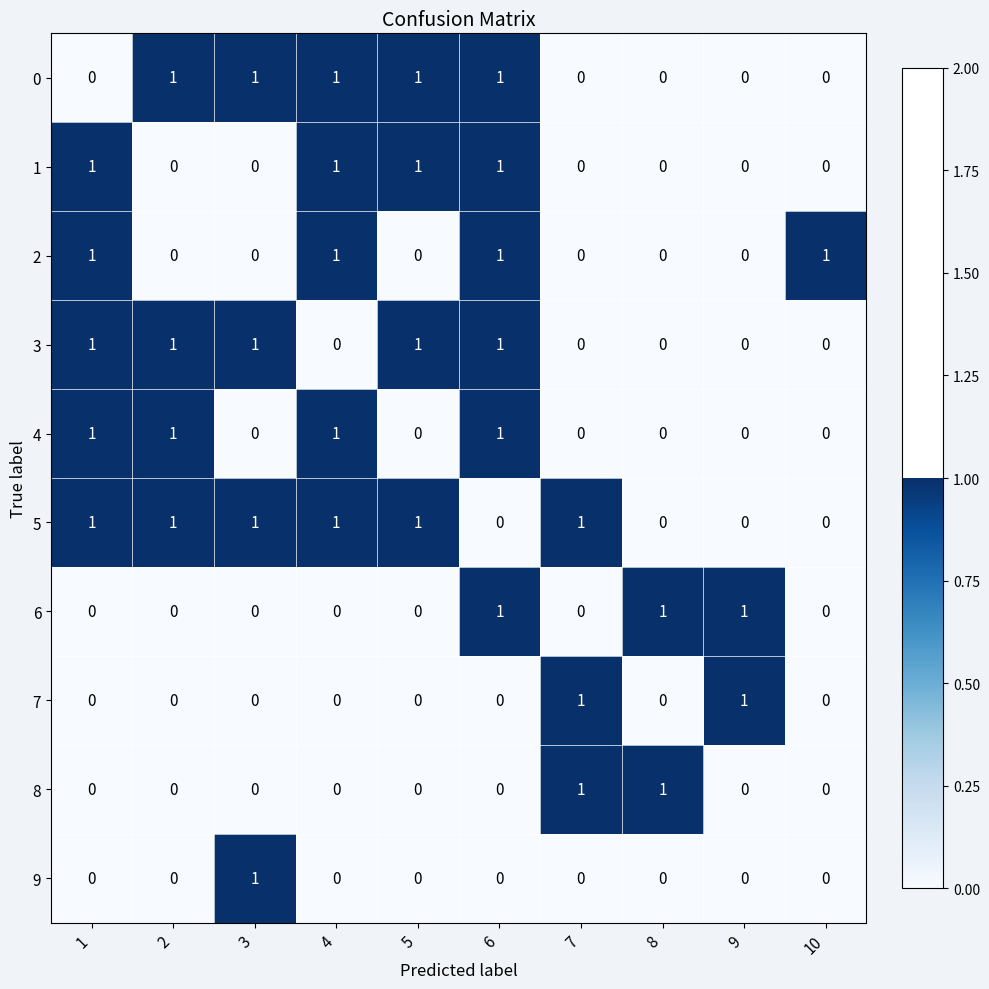

What is the sum of all 6 values?

3